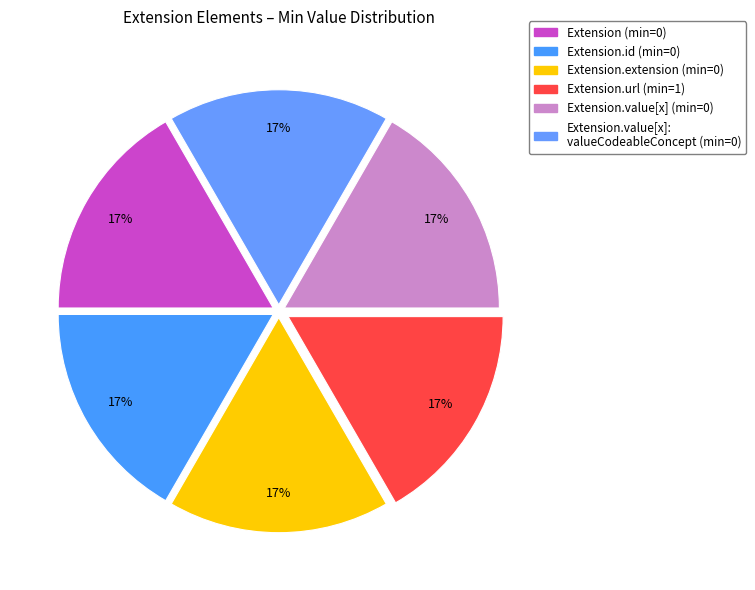

Count the number of slices in the pie.

6